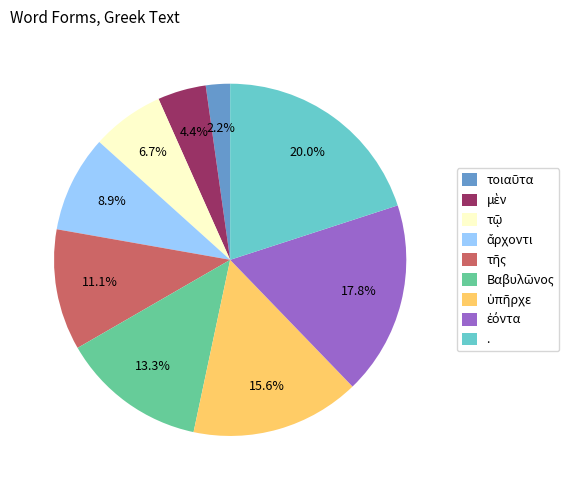

Is . the majority of the pie?

No